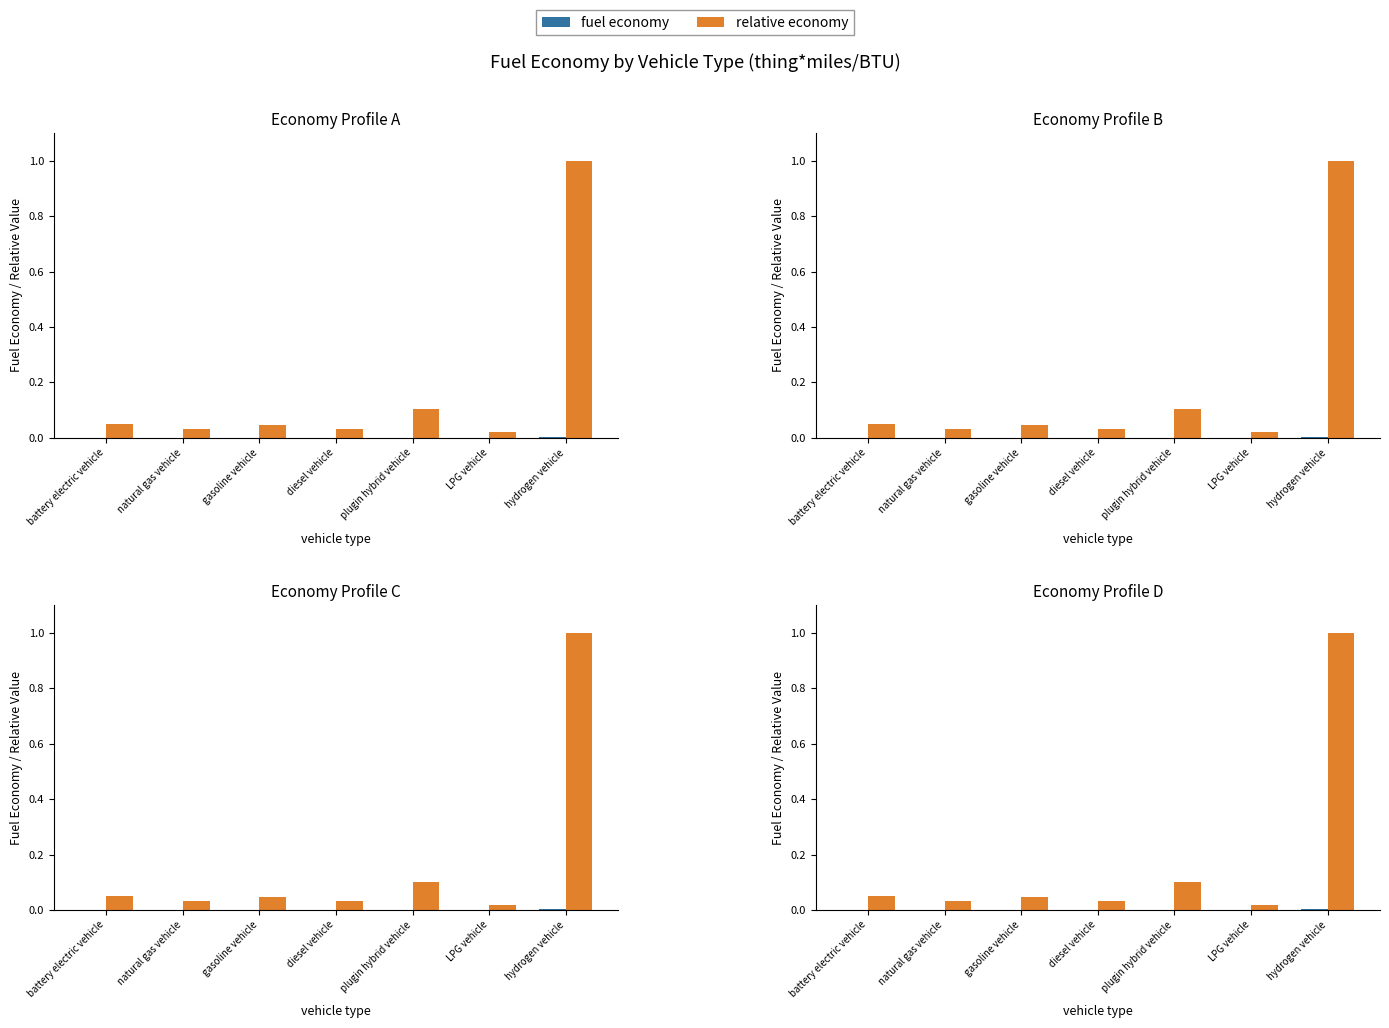

What is the difference between the highest and lowest values at plugin hybrid vehicle?

0.1